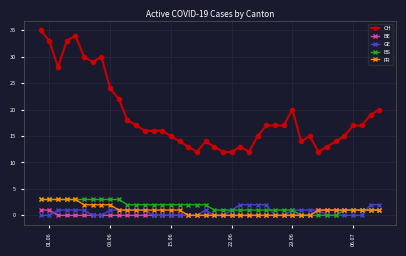

Which series has the largest total across all categories?

CH